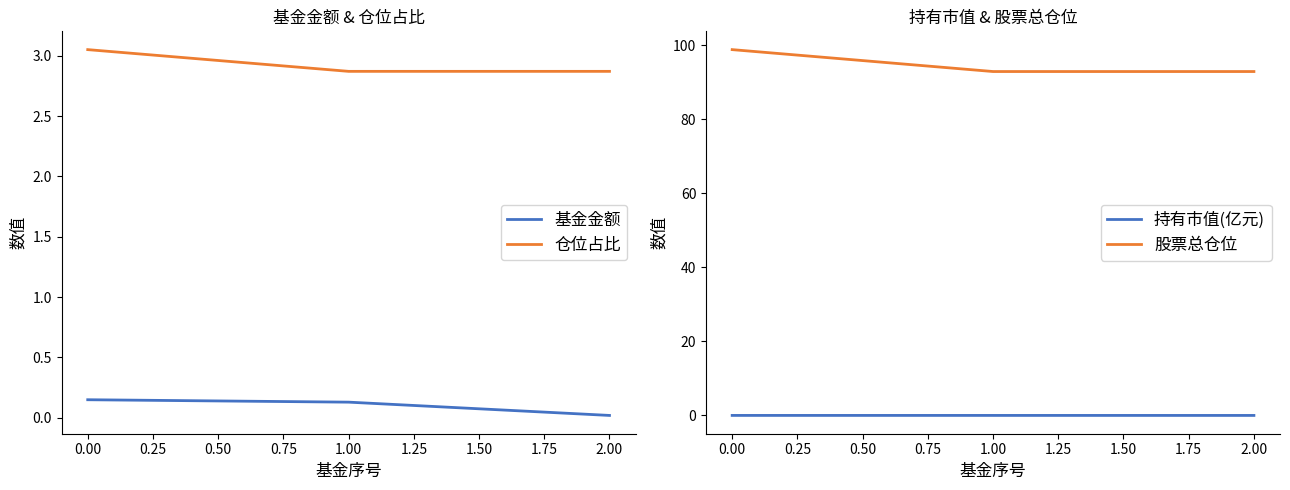

Which series has the largest total across all categories?

股票总仓位